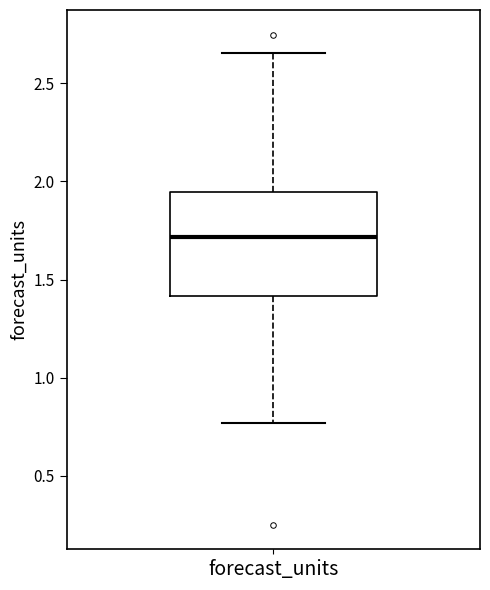

Transcribe this box plot: give where the median line is, the range the box spans, and where the two whiskers end, as read against the y-axis. The values are not printed on the chart, so give them approximately, as read against the axis.

median 1.70, box 1.40 to 1.95, whiskers 0.75 to 2.65